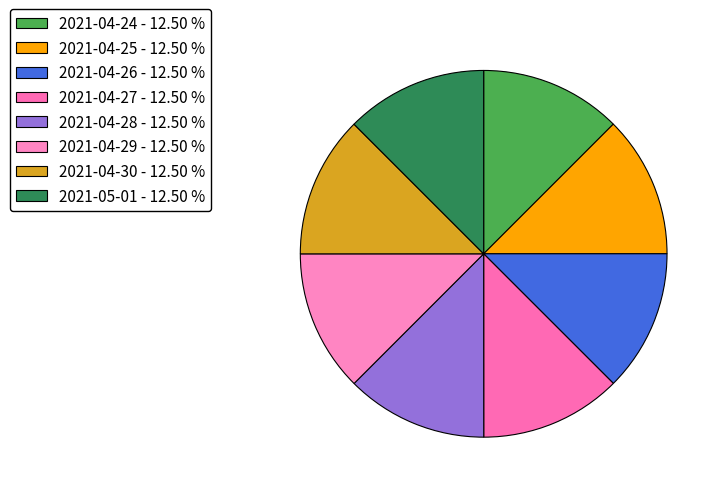

How many segments does this pie chart have?

8